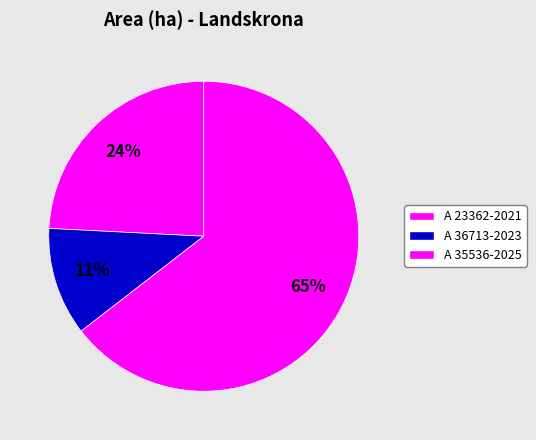

How many segments does this pie chart have?

3